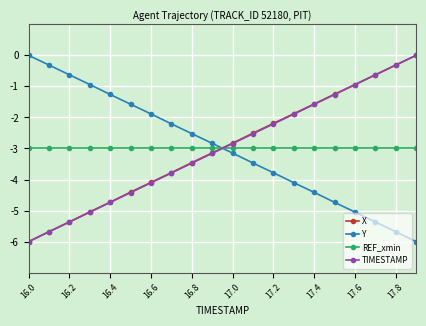

What is the minimum value shown in the chart?

-6.0